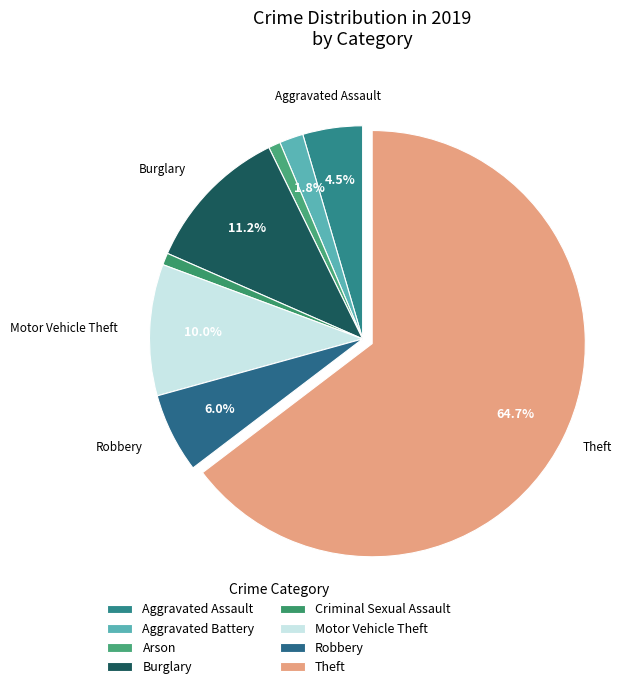

How many slices are in this pie chart?

8